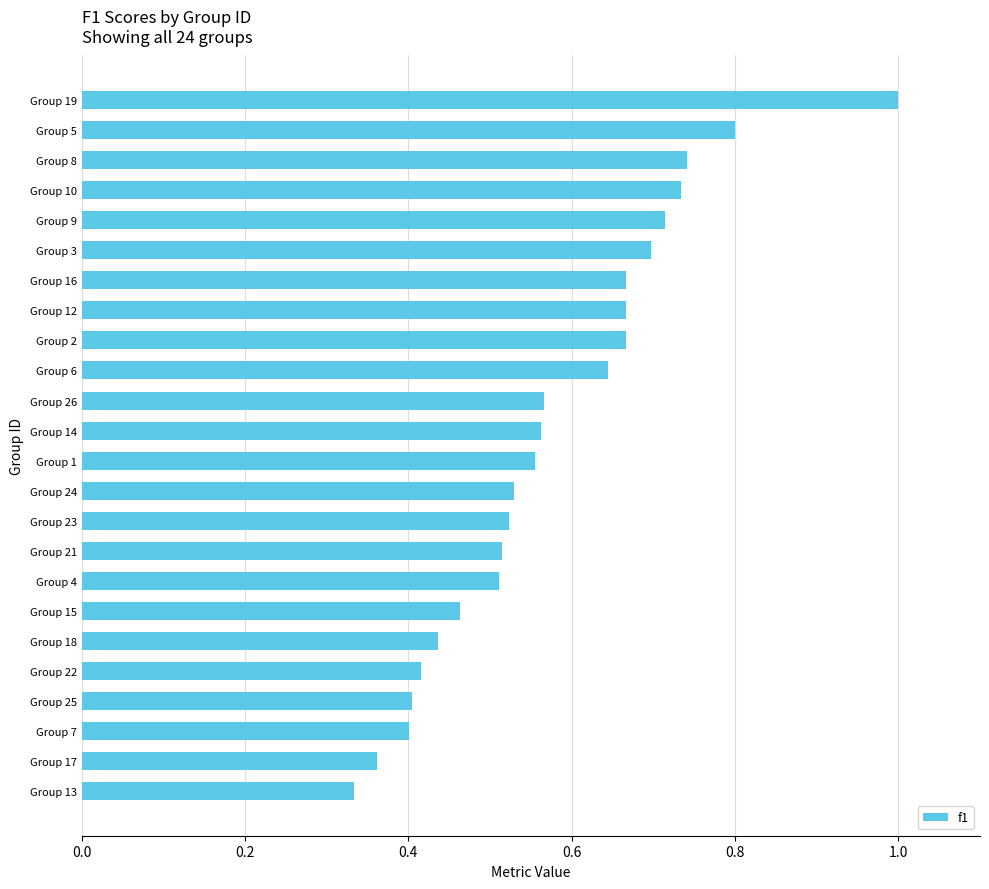

What is the change in value from Group 23 to Group 5?

+0.3